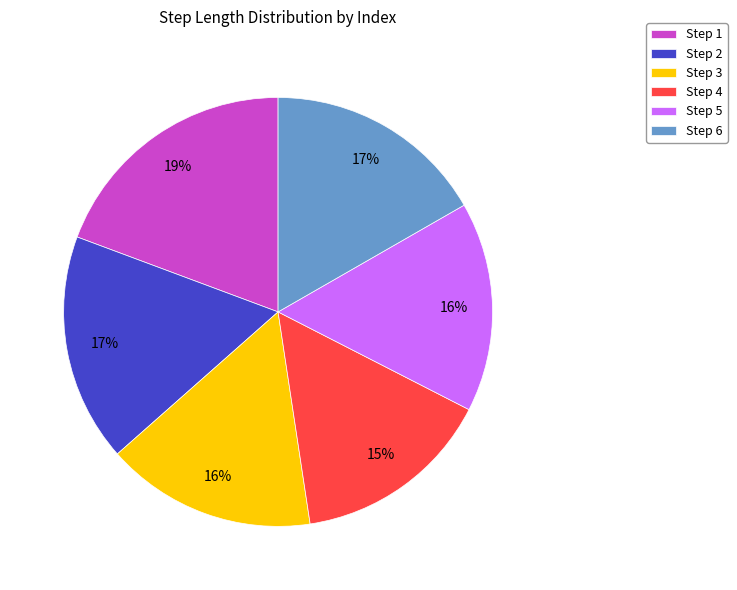

Which slice is the smallest?

Step 4